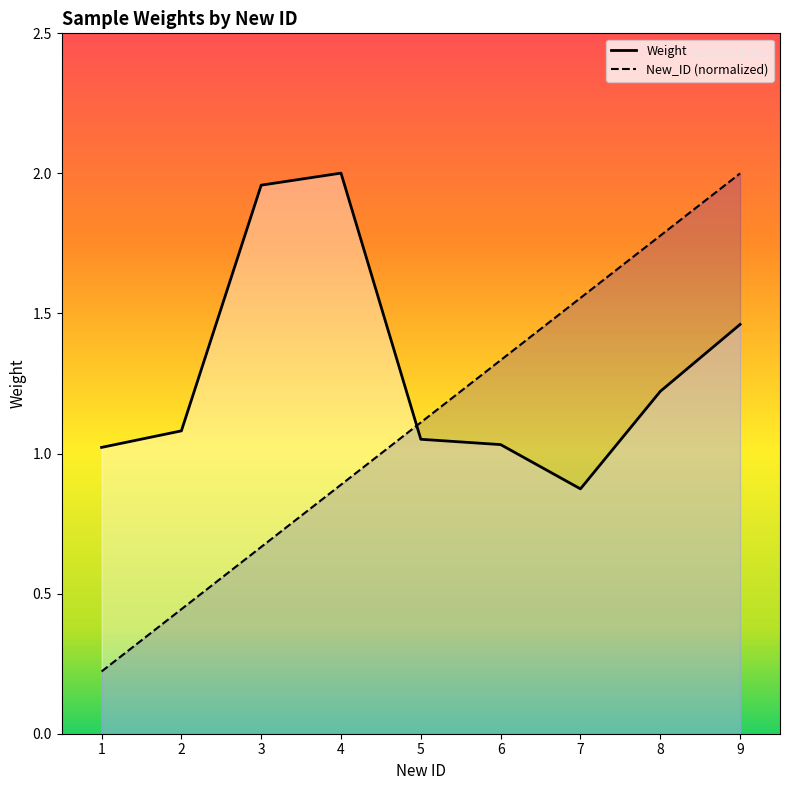

What is the sum of all Weight values?

11.7